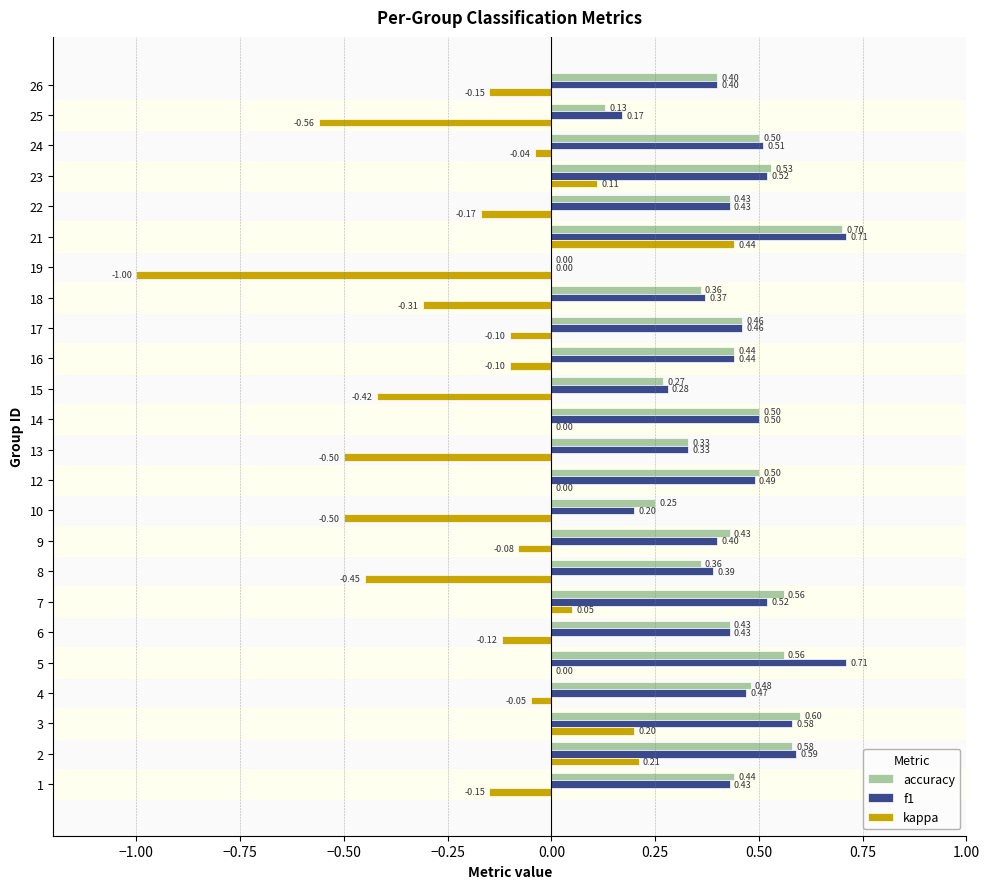

At which category is the sum across all series the highest?

21